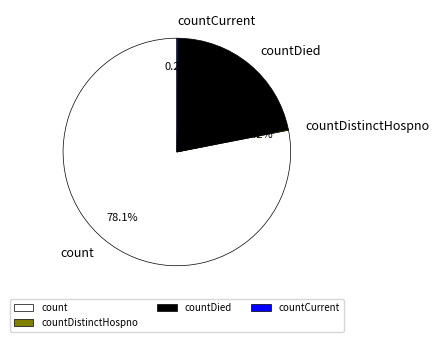

Is there a majority slice in this chart?

Yes